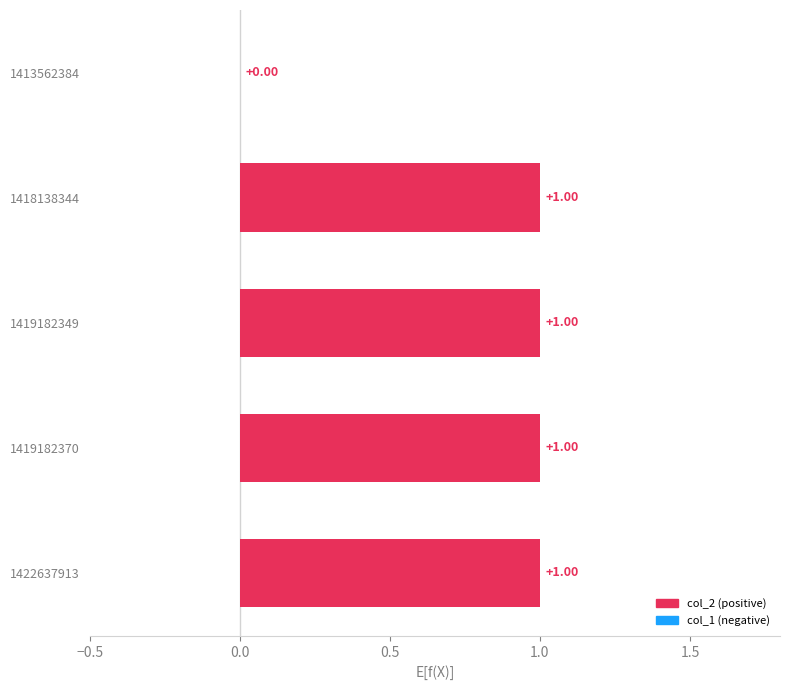

What is the change in value from 1413562384 to 1419182370?

+1